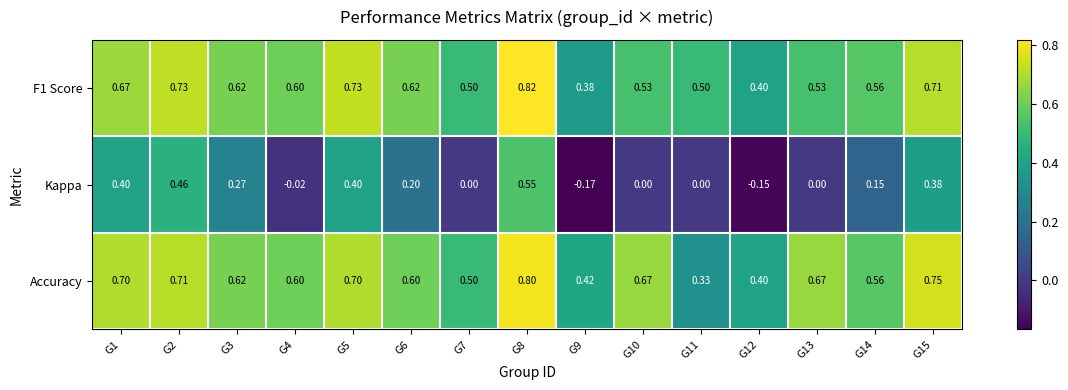

Is the value of Kappa at G5 greater than the value of Accuracy at G2?

No